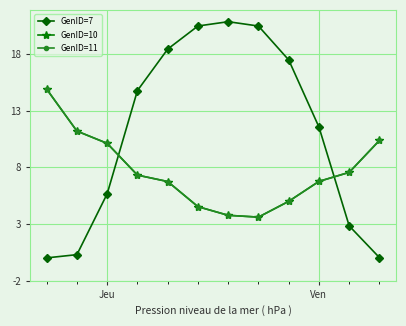

In GenID=10, how many points are lower than both neighbors (excluding endpoints)?

1